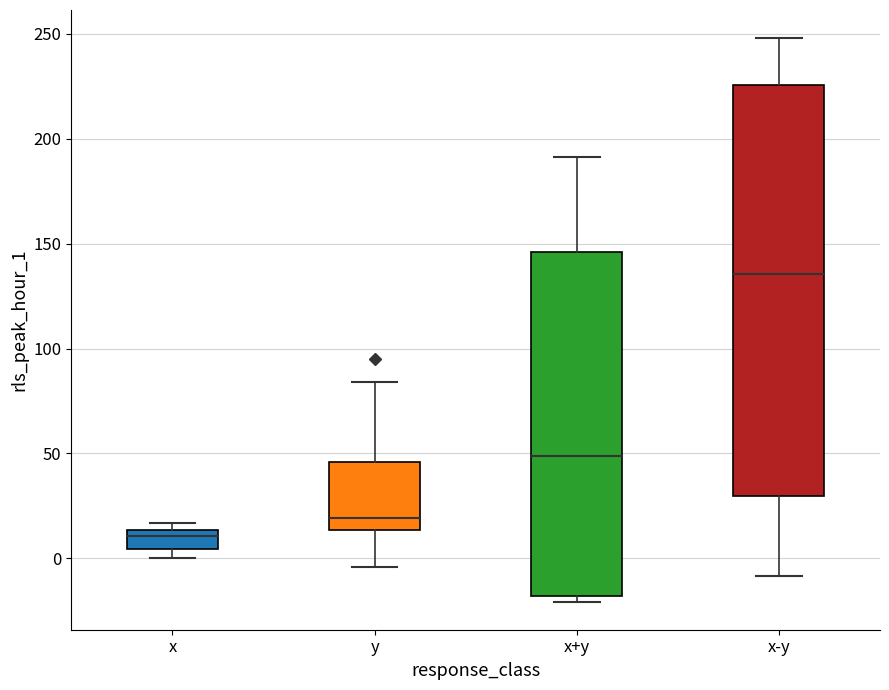

Reading left to right, transcribe this box plot: for each box, give where its median line is, the range the box spans, and where its two whiskers end, as read against the y-axis. The values are not printed on the chart, so give them approximately, as read against the axis.

x: median 10, box 5 to 15, whiskers 0 to 15 (just above the box's upper edge)
y: median 20, box 15 to 45, whiskers -5 to 85
x+y: median 50, box -20 to 145, whiskers -20 (just below the box's lower edge) to 190
x-y: median 135, box 30 to 225, whiskers -10 to 250